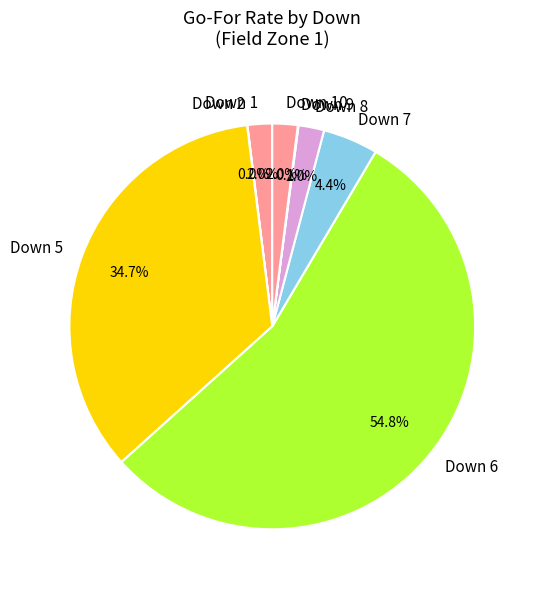

Is there any slice that represents more than half of the pie?

Yes